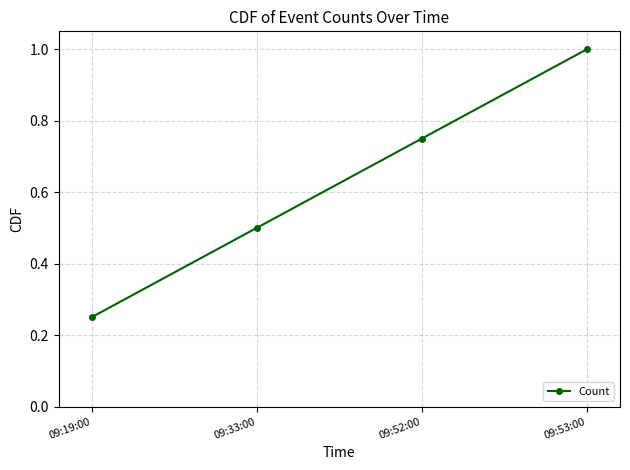

What is the average value?

0.6